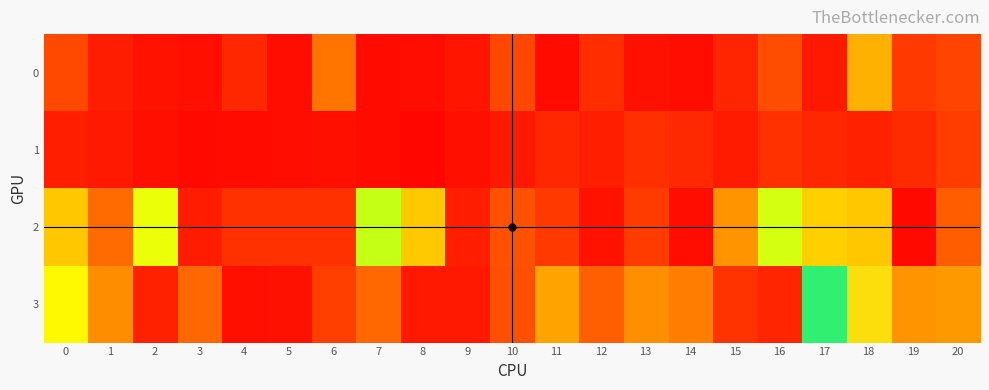

Reading left to right, list all the values displayed in this chart.

0: 0=0.9	1=1.0	2=1.0	3=1.0	4=1.0	5=1.0	6=0.9	7=1.0	8=1.0	9=1.0	10=0.9	11=1.0	12=1.0	13=1.0	14=1.0	15=1.0	16=0.9	17=1.0	18=0.8	19=0.9	20=0.9
1: 0=1.0	1=1.0	2=1.0	3=1.0	4=1.0	5=1.0	6=1.0	7=1.0	8=1.0	9=1.0	10=1.0	11=1.0	12=1.0	13=1.0	14=1.0	15=1.0	16=0.9	17=1.0	18=1.0	19=1.0	20=0.9
2: 0=0.8	1=0.9	2=0.7	3=1.0	4=1.0	5=0.9	6=1.0	7=0.7	8=0.8	9=1.0	10=0.9	11=0.9	12=1.0	13=0.9	14=1.0	15=0.9	16=0.7	17=0.8	18=0.2	19=0.0	20=0.9
3: 0=0.8	1=0.9	2=1.0	3=0.9	4=1.0	5=1.0	6=0.9	7=0.9	8=1.0	9=1.0	10=0.9	11=0.8	12=0.9	13=0.9	14=0.9	15=0.9	16=1.0	17=0.5	18=0.3	19=0.9	20=0.8